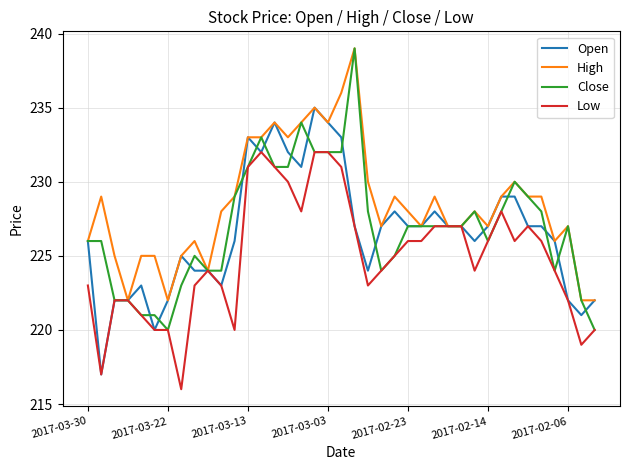

Reading left to right, extract all data points from this chart.

Open: 226	217	222	222	223	220	222	225	224	224	223	226	233	232	234	232	231	235	234	233	227	224	227	228	227	227	228	227	227	226	227	229	229	227	227	226	222	221	222
High: 226	229	225	222	225	225	222	225	226	224	228	229	233	233	234	233	234	235	234	236	239	230	227	229	228	227	229	227	227	228	227	229	230	229	229	226	227	222	222
Close: 226	226	222	222	221	221	220	223	225	224	224	229	231	233	231	231	234	232	232	232	239	228	224	225	227	227	227	227	227	228	226	228	230	229	228	224	227	222	220
Low: 223	217	222	222	221	220	220	216	223	224	223	220	231	232	231	230	228	232	232	231	227	223	224	225	226	226	227	227	227	224	226	228	226	227	226	224	222	219	220